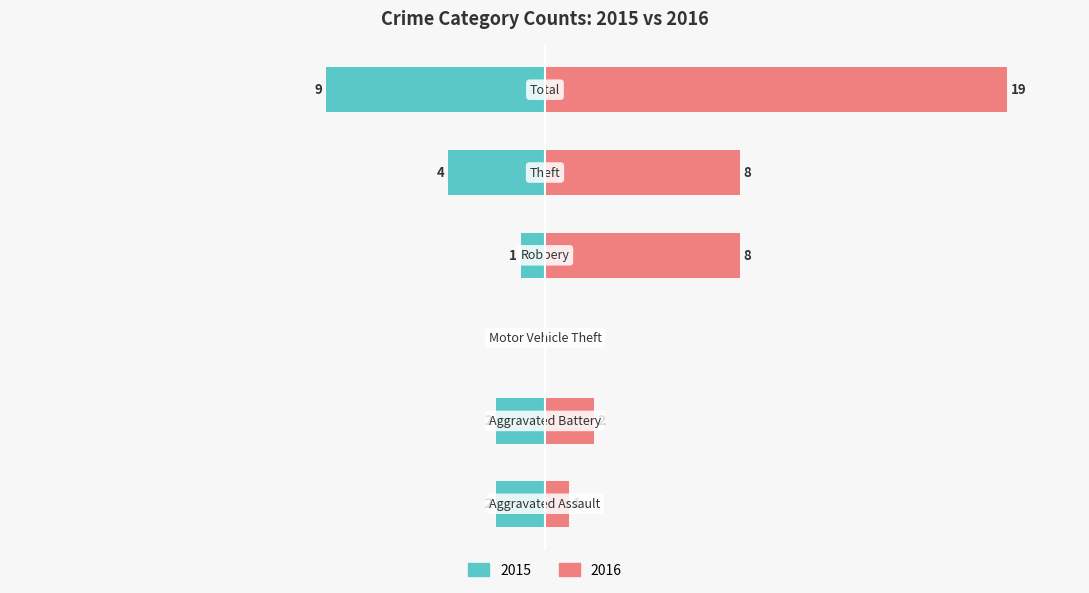

Reading right to left, list all the values displayed in this chart.

Left (2015): -9	-4	-1	0	-2	-2
Right (2016): 19	8	8	0	2	1